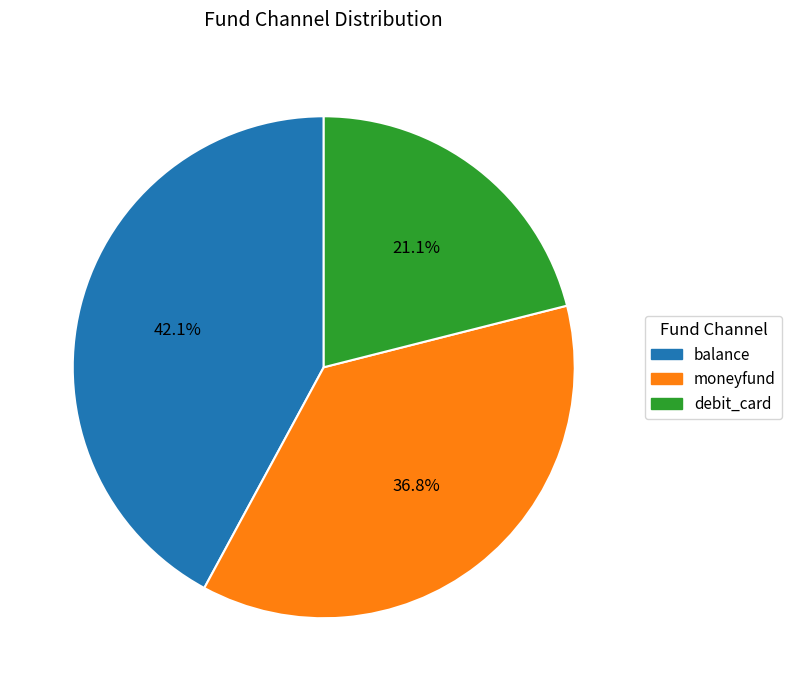

Which category has the biggest portion of the pie?

balance